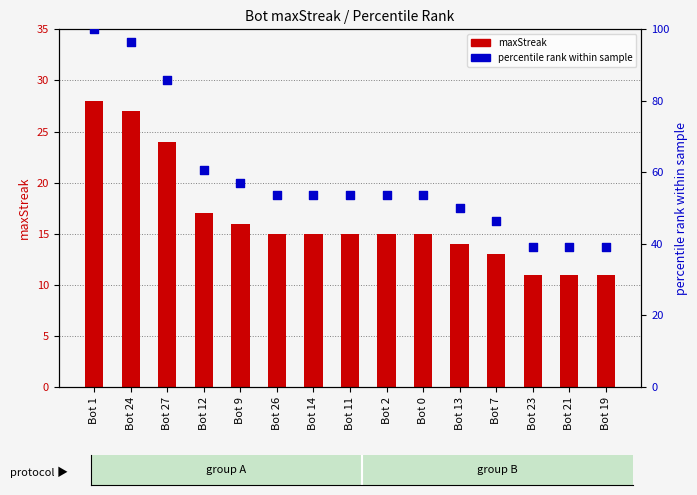

What are all the series names shown in the legend?

maxStreak, percentile rank within sample